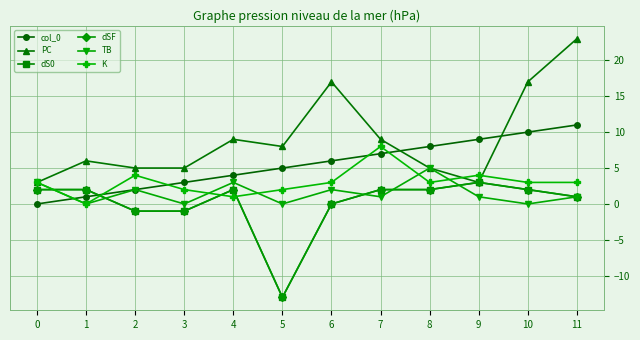

True or false: PC has more than 2 interior local peaks.

True